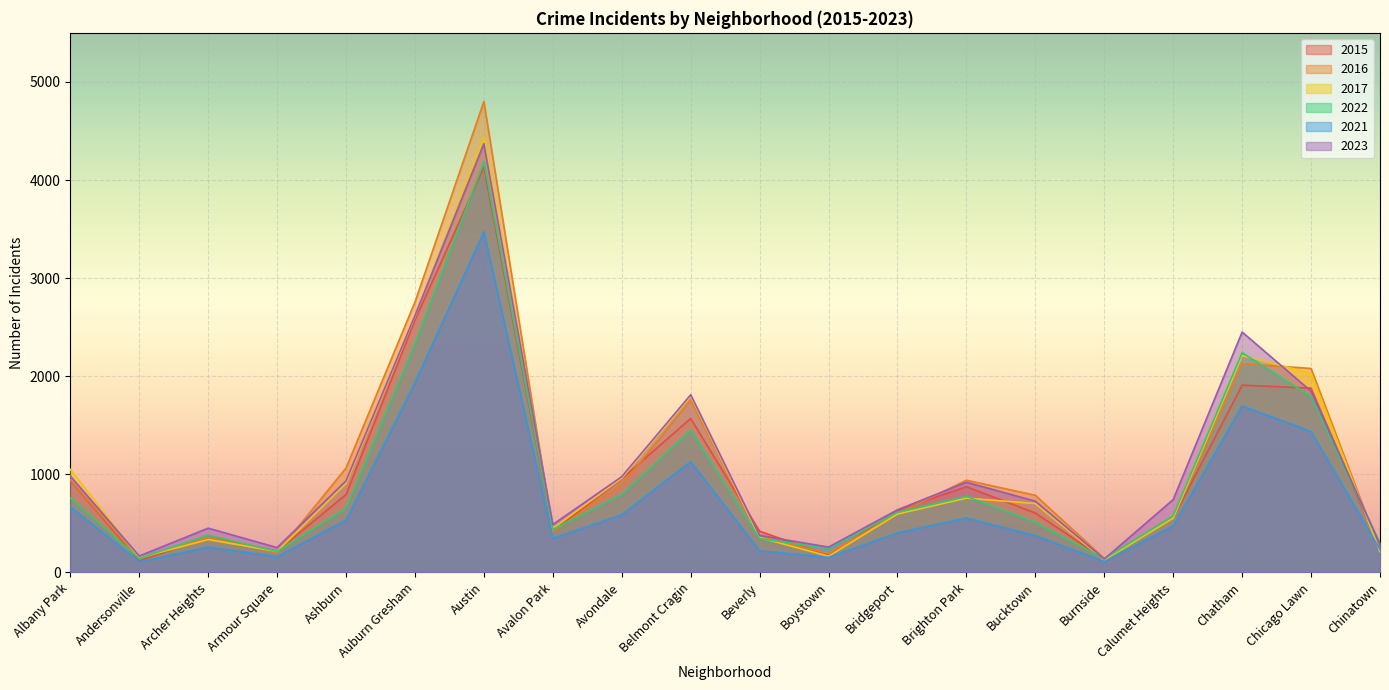

Reading left to right, extract all data points from this chart.

2021: 670	107	258	160	533	1933	3472	347	588	1129	221	153	403	555	375	110	474	1697	1436	233
2023: 983	167	451	253	933	2617	4371	488	976	1811	377	258	638	919	726	136	743	2450	1847	283
2015: 938	118	358	217	793	2571	4130	421	955	1569	420	175	634	874	605	136	555	1909	1878	236
2016: 943	140	357	199	1064	2755	4800	416	893	1756	371	192	598	940	786	143	558	2128	2079	222
2017: 1051	149	335	214	909	2610	4435	448	960	1797	355	165	595	757	702	127	552	2210	2031	210
2022: 761	143	380	213	655	2330	4185	439	794	1451	345	244	613	775	512	139	578	2240	1791	298